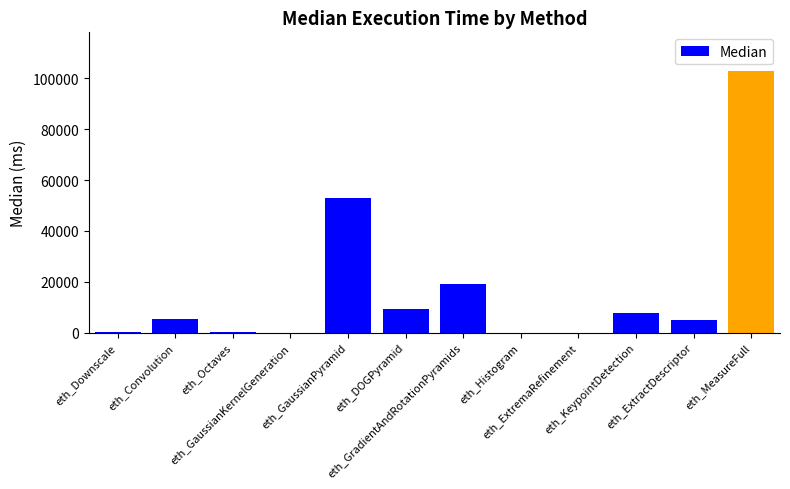

How many series are shown in this chart?

1